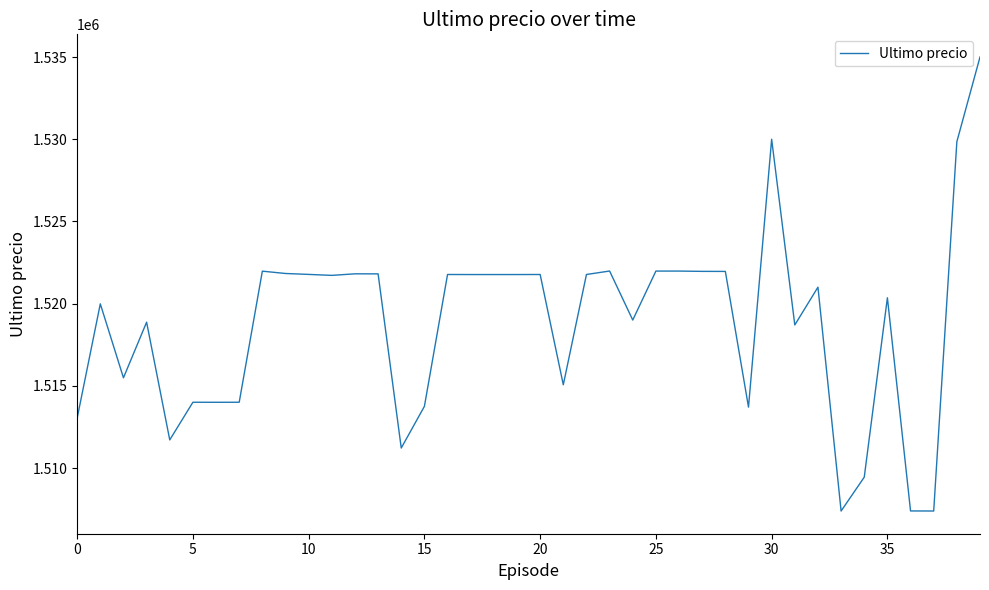

What is the difference between the maximum and minimum values?

27616.0